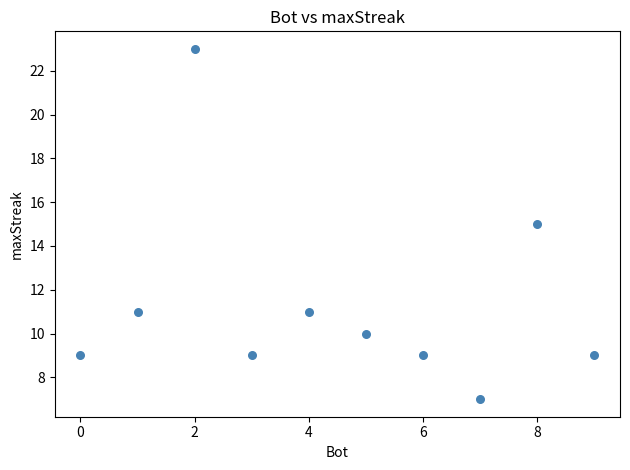

What is the range of X values (max minus min)?

9